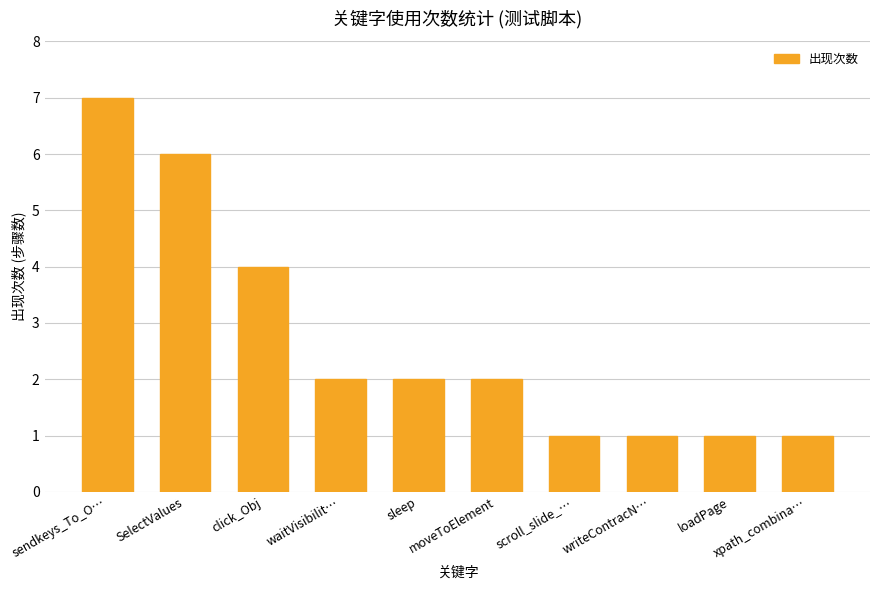

What is the value of the 1st bar from the left?

7